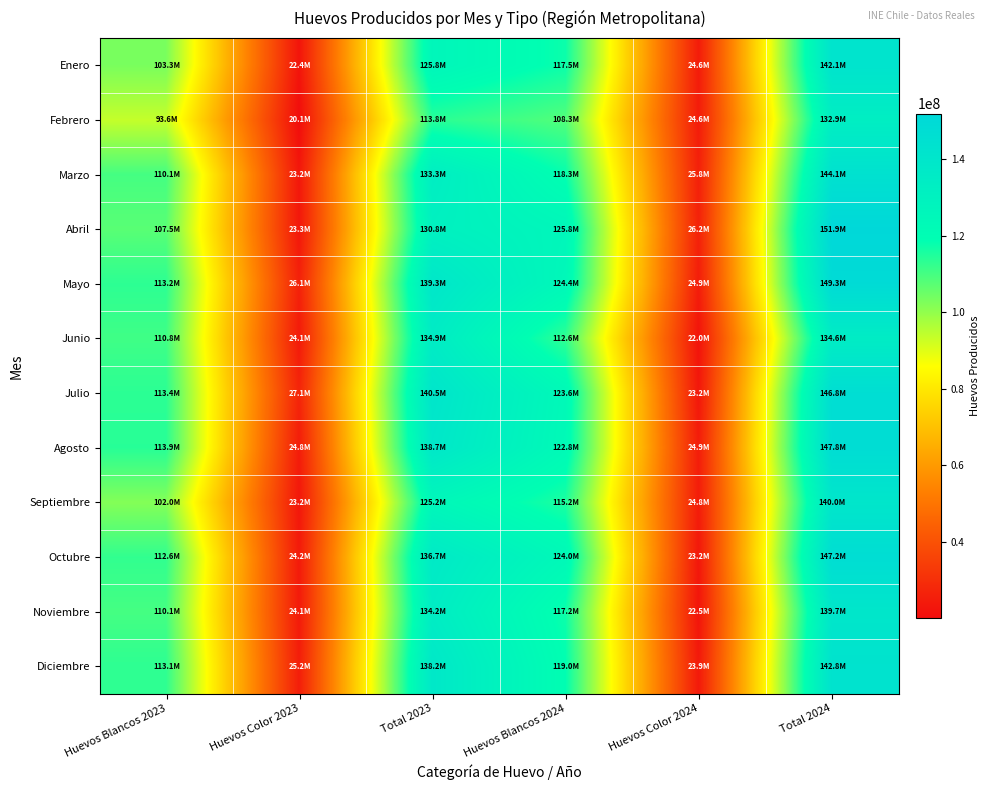

What is the smallest value displayed?

20135895